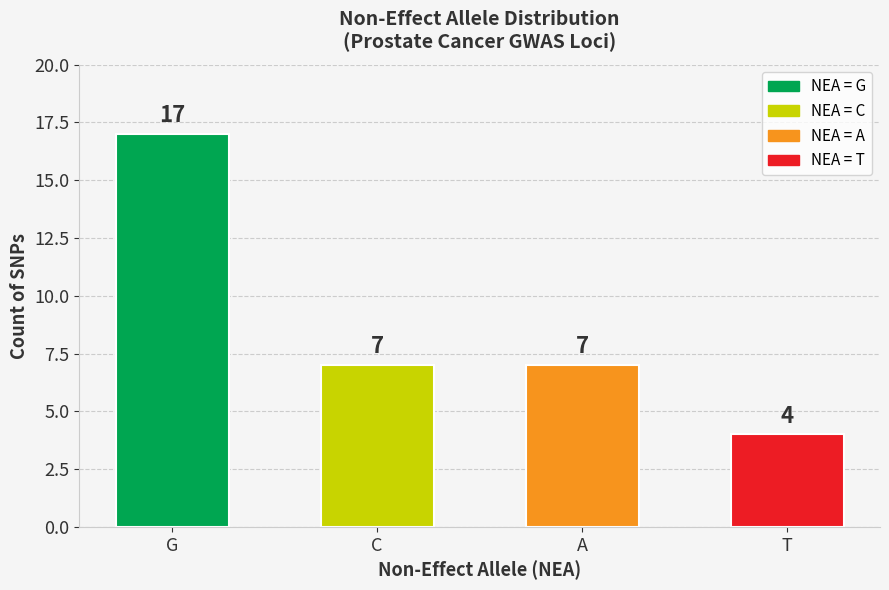

What is the minimum value shown in the chart?

4